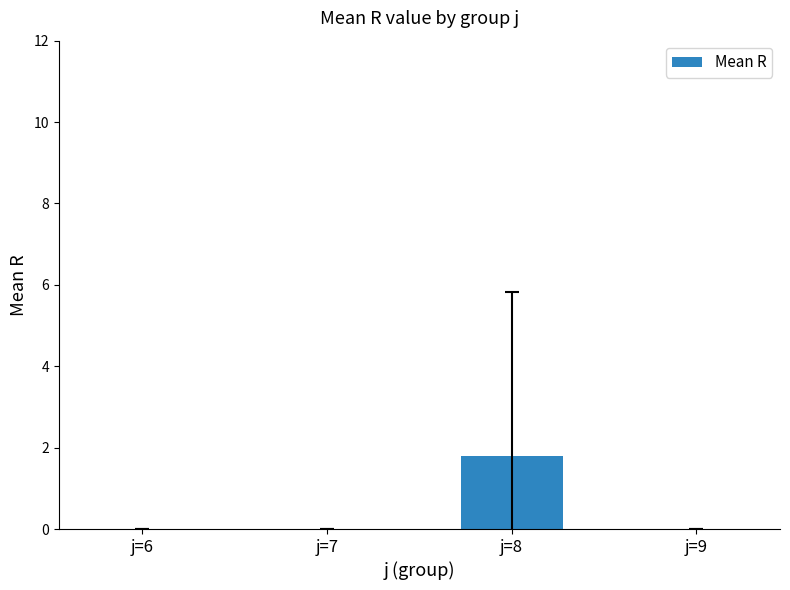

What is the sum of all values?

1.8